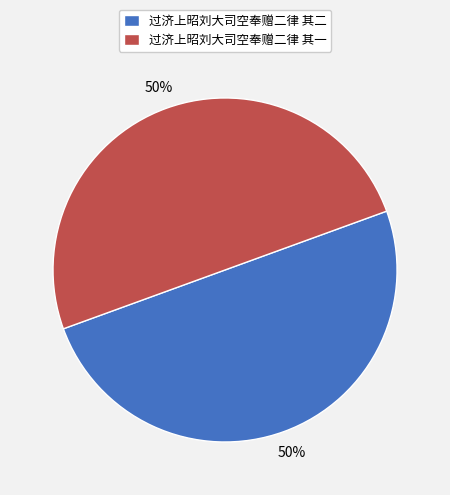

True or false: 过济上昭刘大司空奉赠二律 其一 accounts for 61% of the total.

False